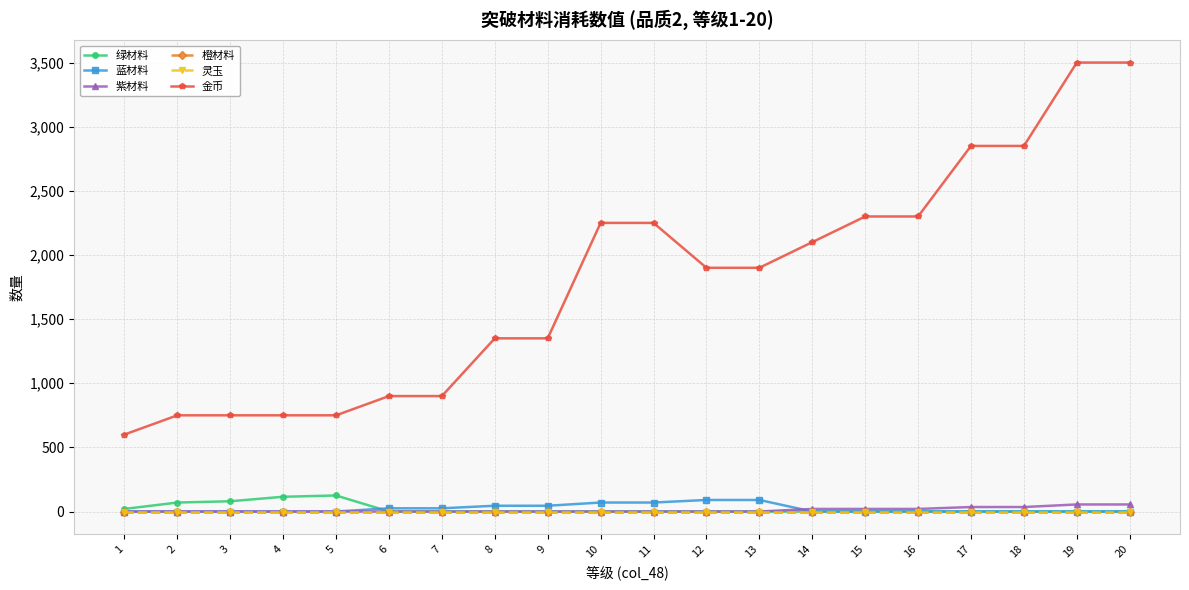

True or false: 绿材料 has more than 2 points higher than both neighbors.

False